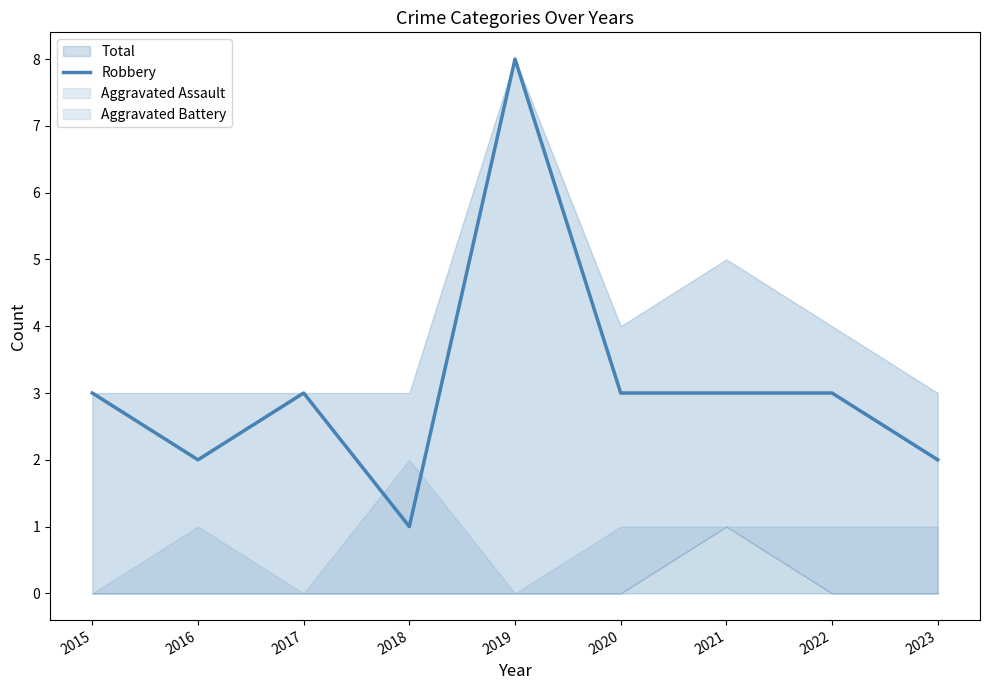

How many values are below 3?

3